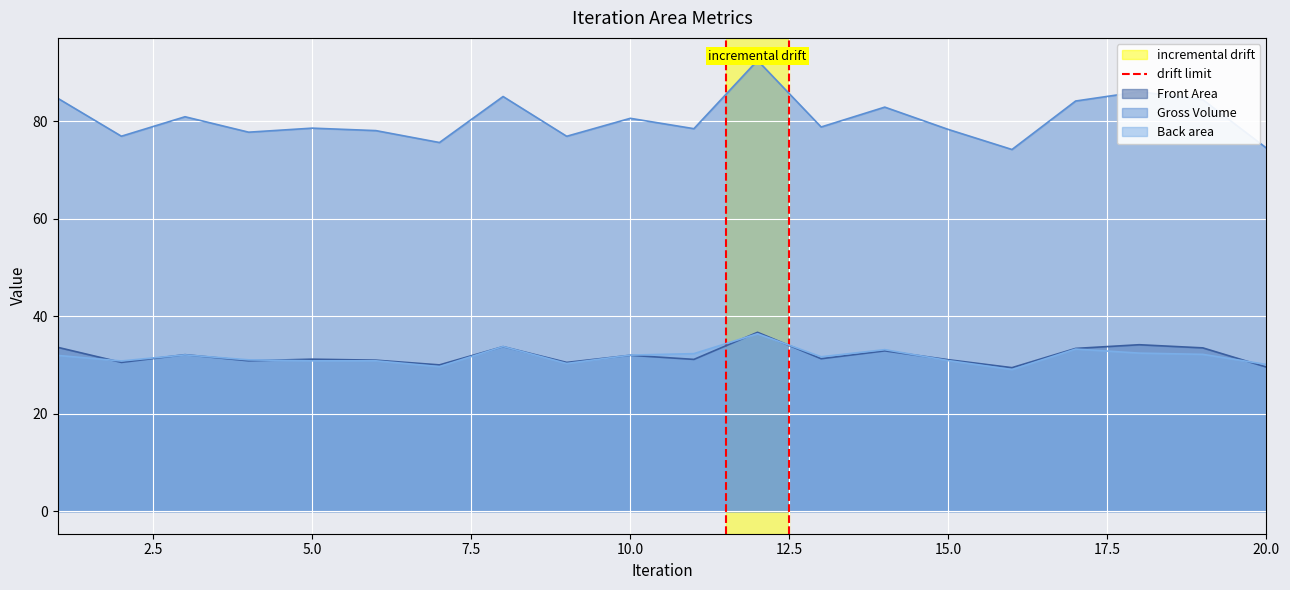

True or false: Gross Volume and Back area cross at least once.

False